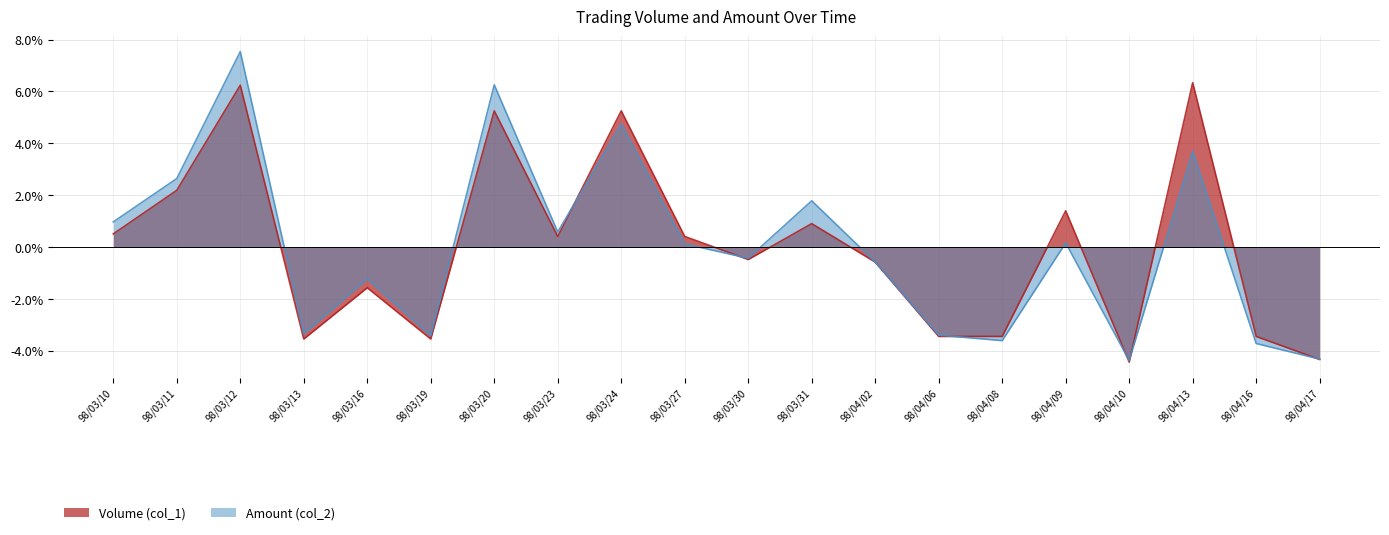

Rank the series by their average value, from lowest to highest.

Volume (col_1), Amount (col_2)